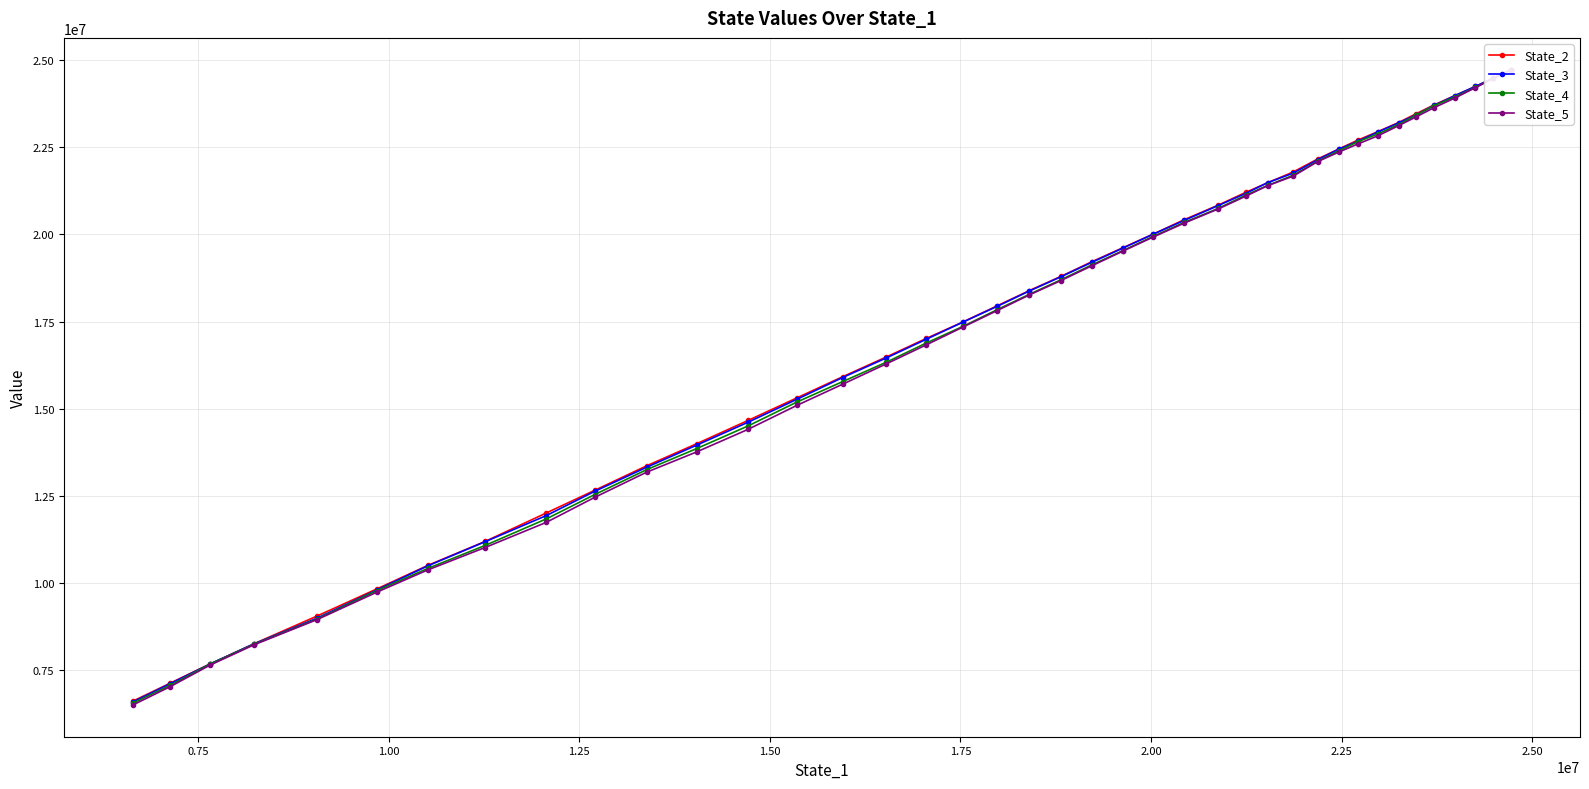

True or false: State_2 and State_5 cross at least once.

False